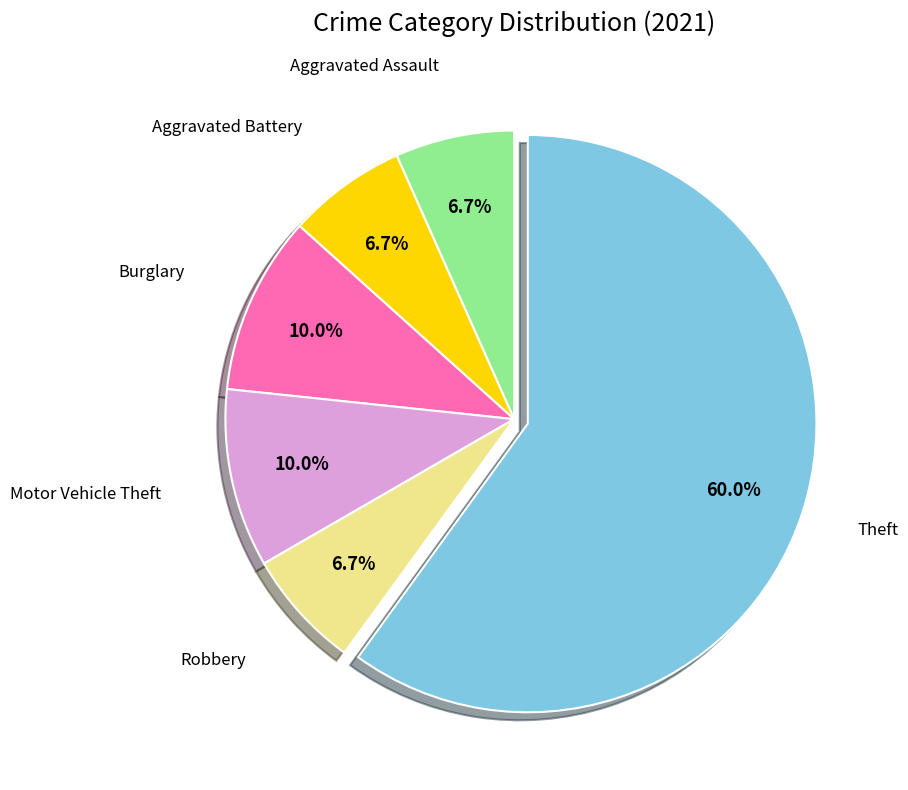

Is there any slice that represents more than half of the pie?

Yes